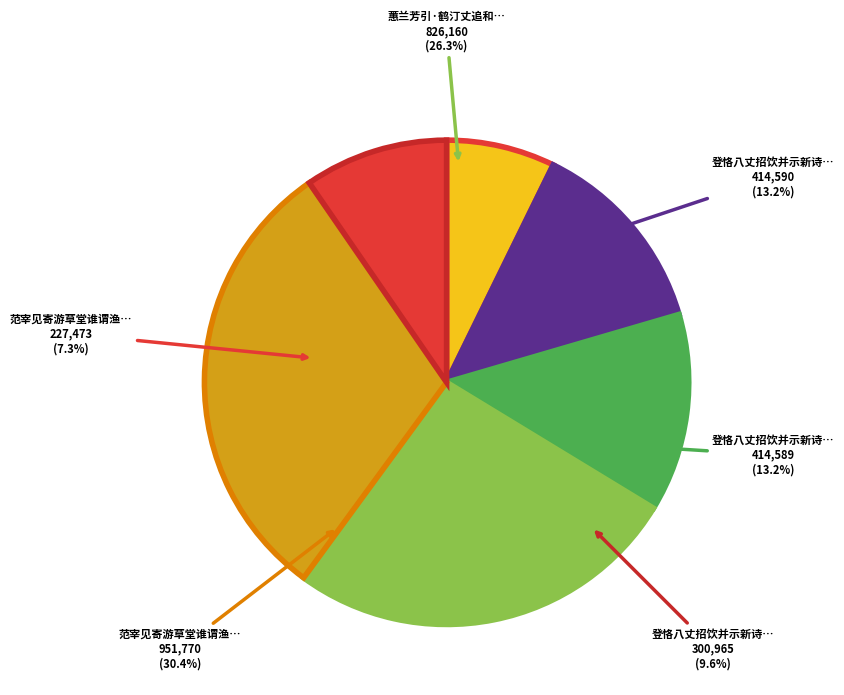

To the nearest percent, what is the combined percentage of 登恪八丈招饮并示新诗辄同其韵二首 其一 and 范宰见寄游草堂谁谓渔盐市之什辄同赋一篇?

20%